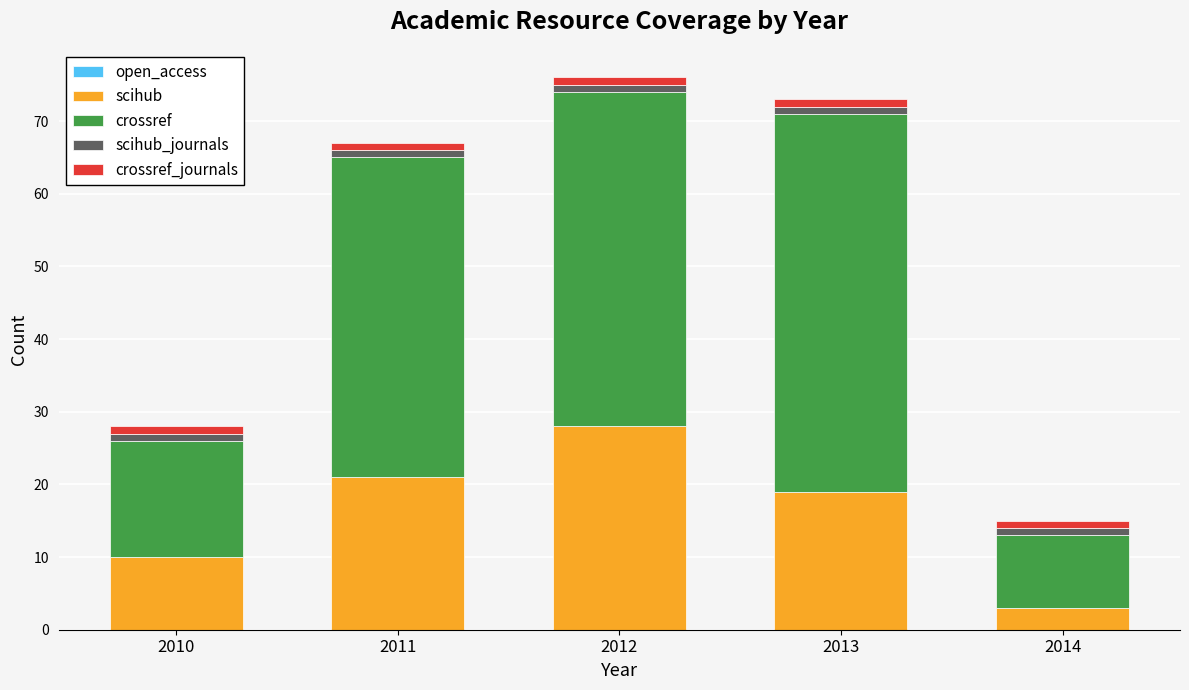

True or false: scihub has a value of 10 at 2013.

False